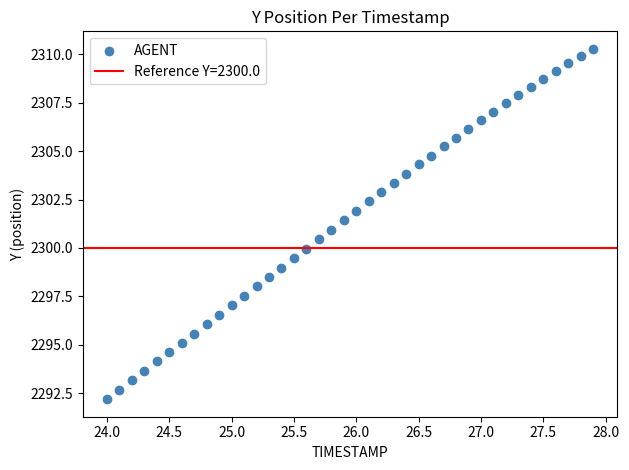

What is the range of X values (max minus min)?

3.9